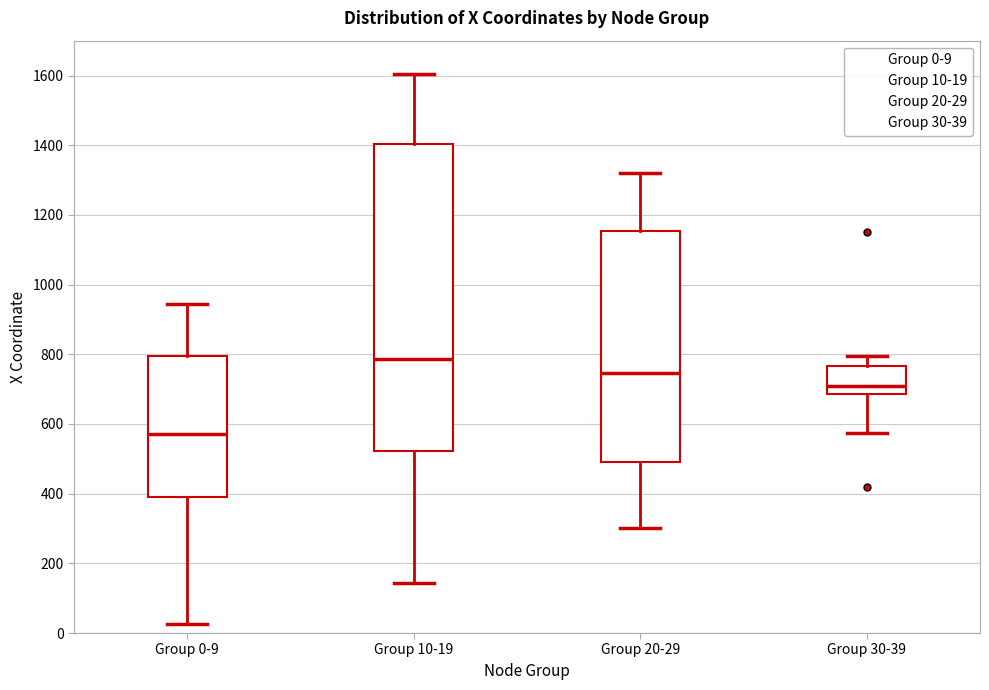

Which box's median line is the lowest?

Group 0-9